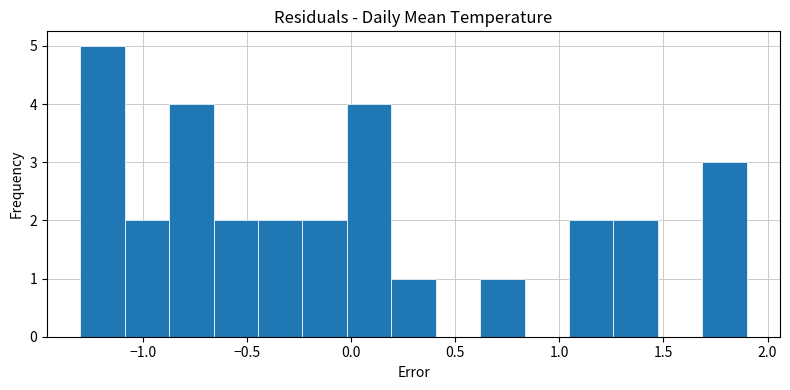

Reading left to right, transcribe this chart: for each bar, give the range it covers on the x-axis and its height. Neither the bar edges nor the heights are printed on the chart, so give them approximately, as read against the axes.

-1.30 to -1.10: 5
-1.10 to -0.85: 2
-0.85 to -0.65: 4
-0.65 to -0.45: 2
-0.45 to -0.25: 2
-0.25 to 0.00: 2
0.00 to 0.20: 4
0.20 to 0.40: 1
0.40 to 0.60: 0
0.60 to 0.85: 1
0.85 to 1.05: 0
1.05 to 1.25: 2
1.25 to 1.45: 2
1.45 to 1.70: 0
1.70 to 1.90: 3